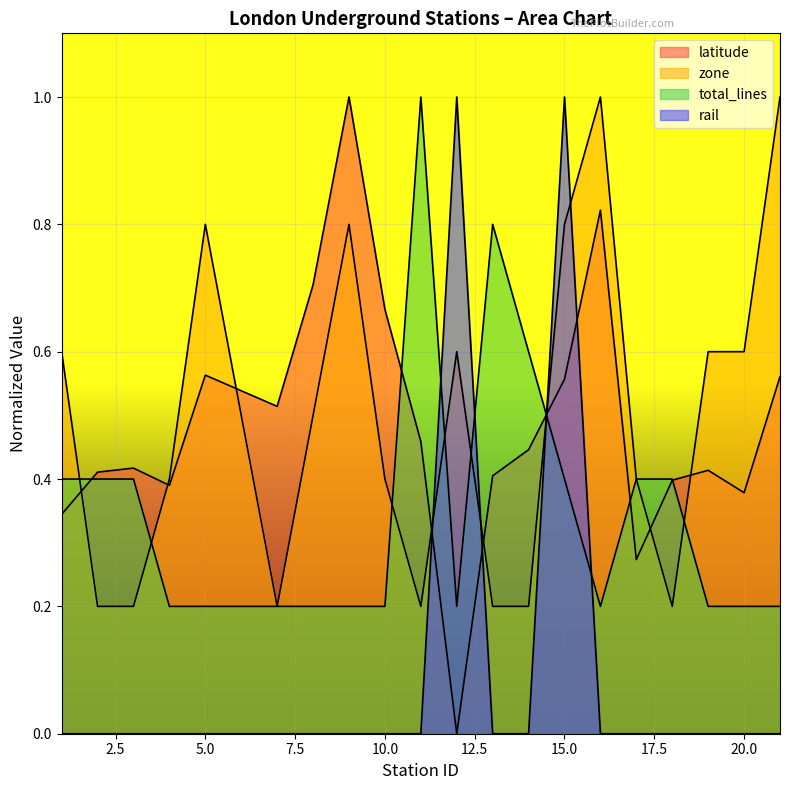

Which category has the highest value in the zone series?

16